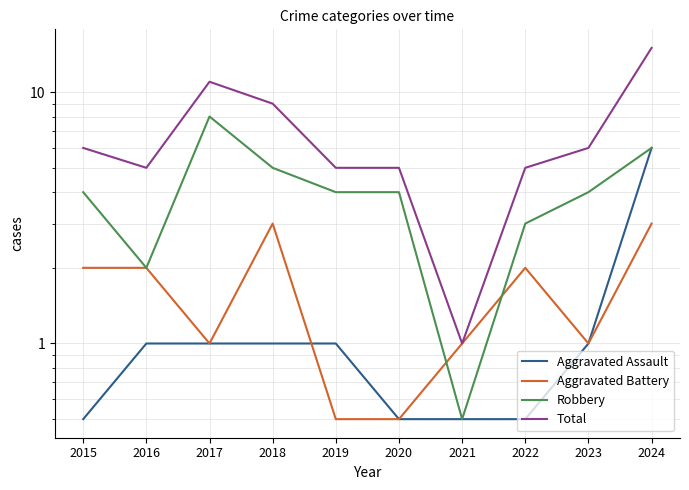

Reading left to right, extract all data points from this chart.

Aggravated Assault: 2015=0.5	2016=1.0	2017=1.0	2018=1.0	2019=1.0	2020=0.5	2021=0.5	2022=0.5	2023=1.0	2024=6.0
Aggravated Battery: 2015=2.0	2016=2.0	2017=1.0	2018=3.0	2019=0.5	2020=0.5	2021=1.0	2022=2.0	2023=1.0	2024=3.0
Robbery: 2015=4.0	2016=2.0	2017=8.0	2018=5.0	2019=4.0	2020=4.0	2021=0.5	2022=3.0	2023=4.0	2024=6.0
Total: 2015=6.0	2016=5.0	2017=11.0	2018=9.0	2019=5.0	2020=5.0	2021=1.0	2022=5.0	2023=6.0	2024=15.0